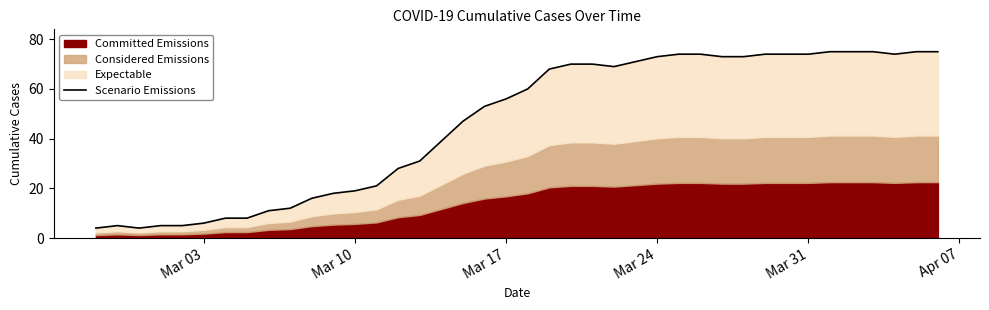

What is the value of the 3rd point from the left?

4